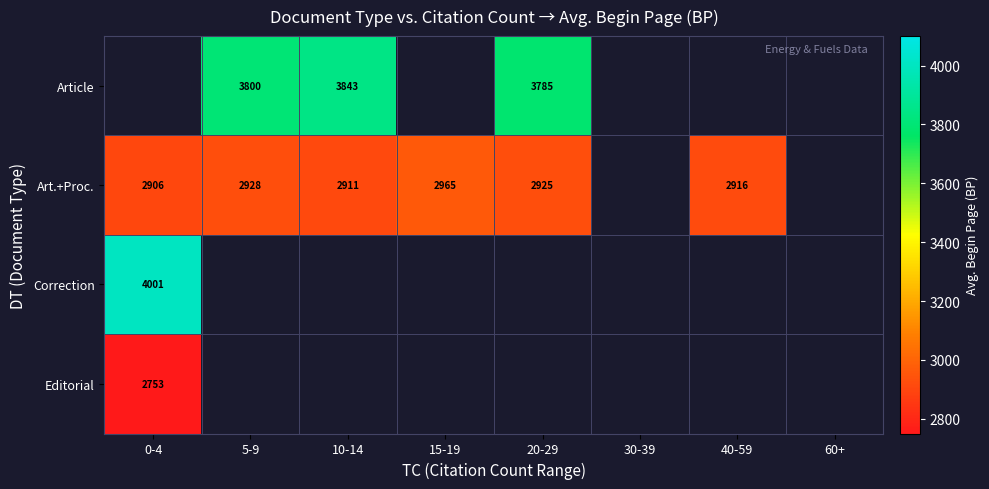

The value of Art.+Proc. at 20-29 is 2925. True or false?

True